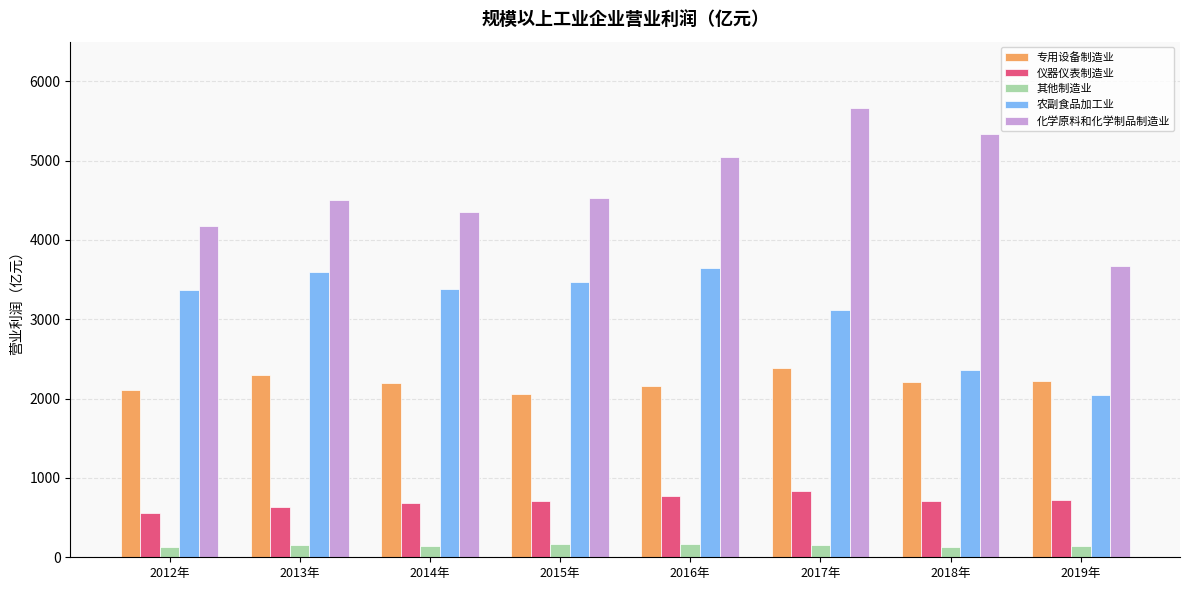

Between 2018年 and 2019年, which series saw the biggest shift?

化学原料和化学制品制造业